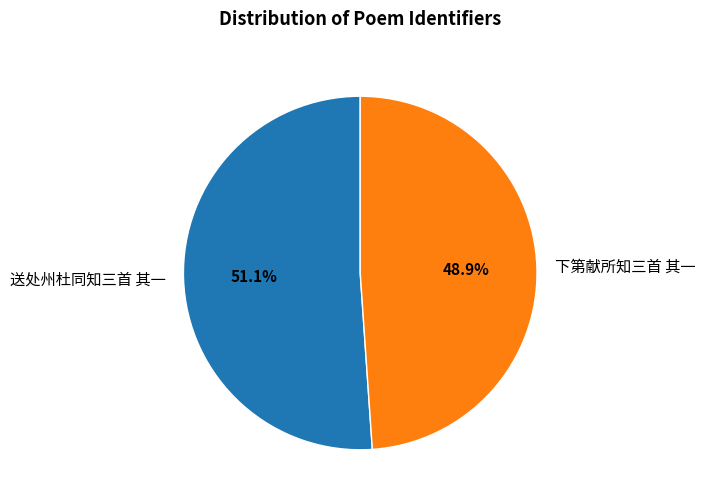

Rank the categories by value from highest to lowest.

送处州杜同知三首 其一, 下第献所知三首 其一